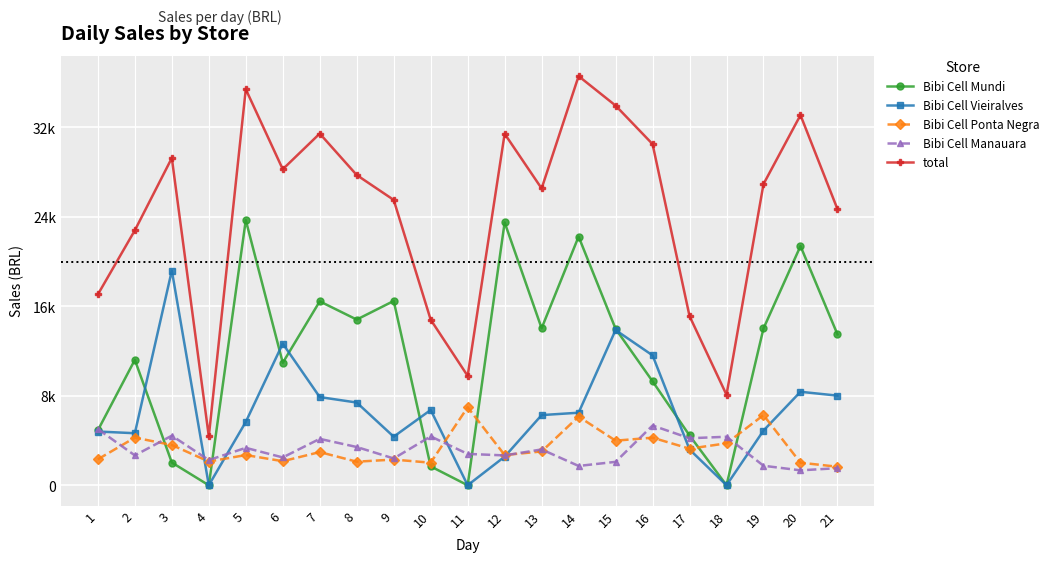

What is the spread (max minus min) of values at 6?

26097.6